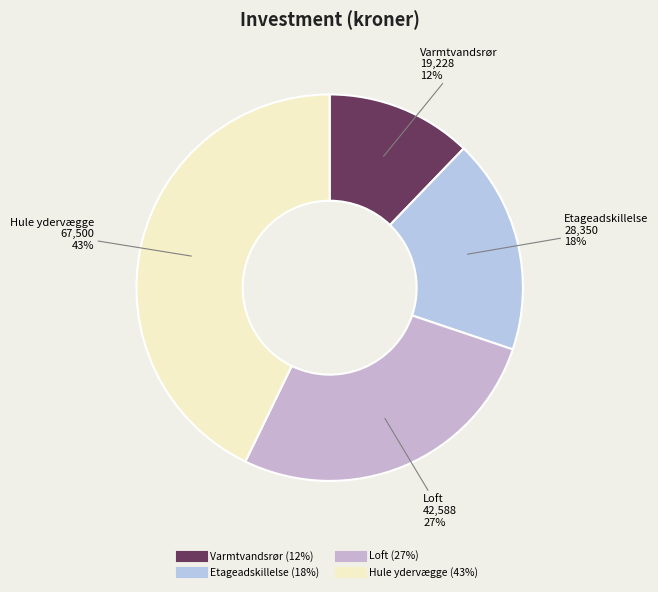

To the nearest percent, what is the difference between the largest and smallest slice percentages?

31%